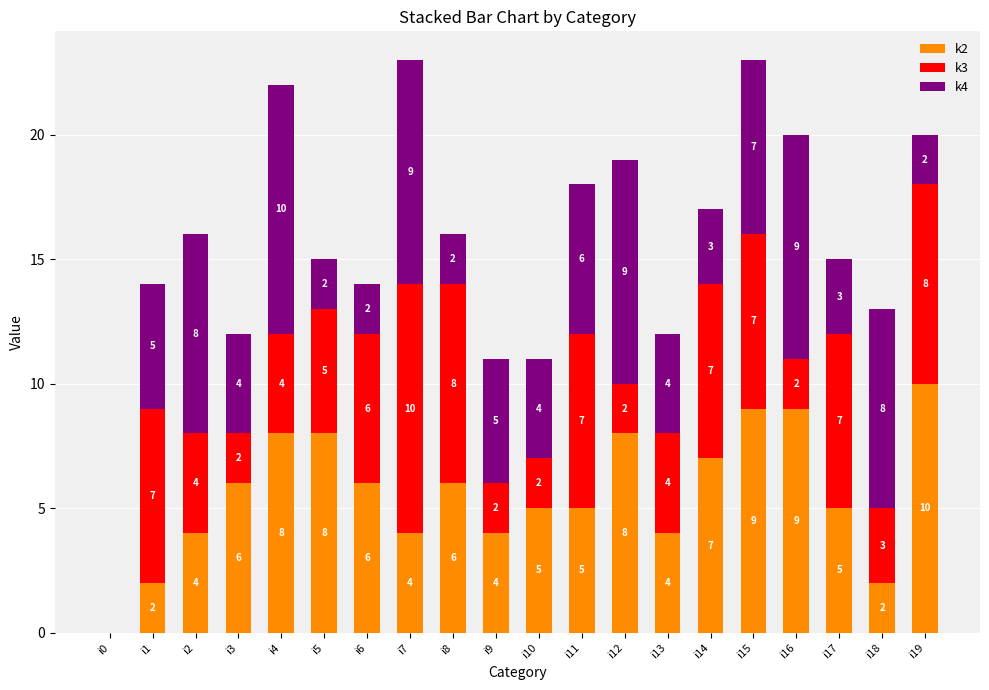

The k2 series shows 0 at i0. True or false?

True